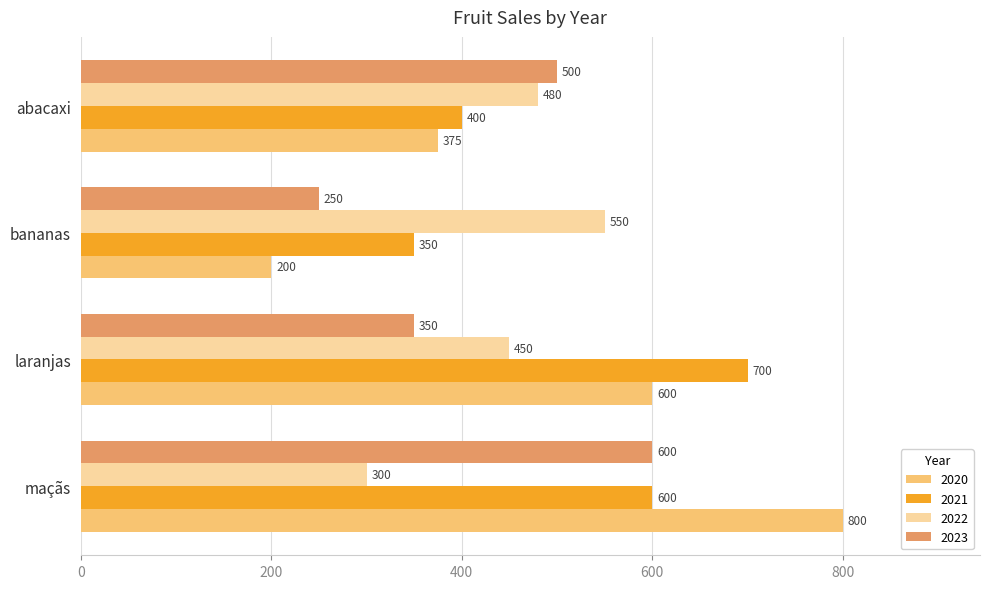

Which series has the largest range (max minus min)?

2020